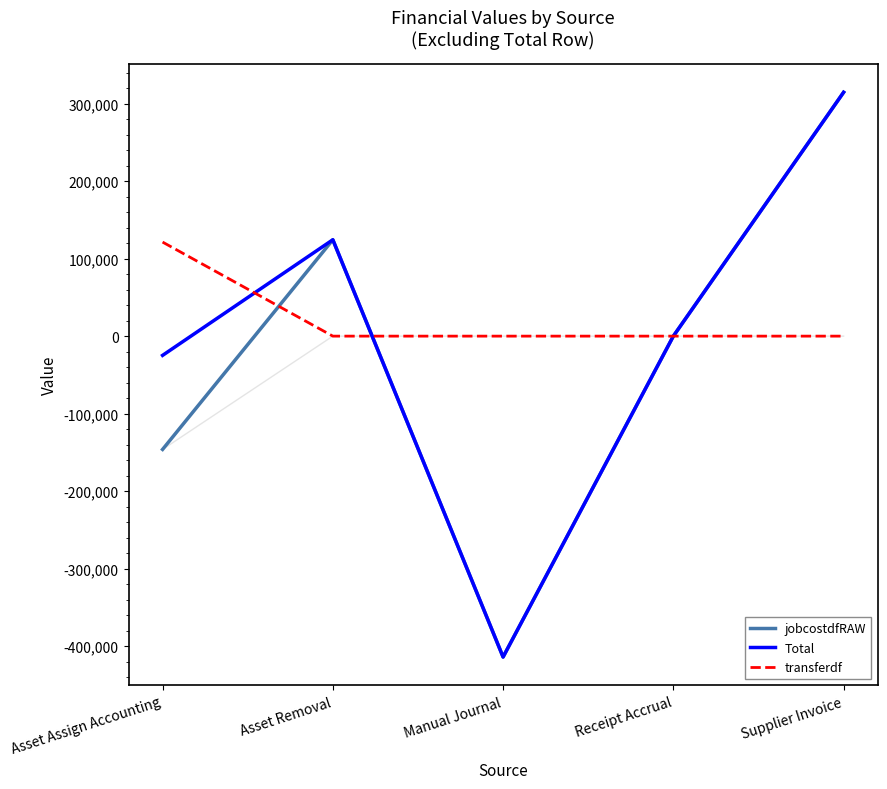

What is the label of the 3rd point from the right?

Manual Journal